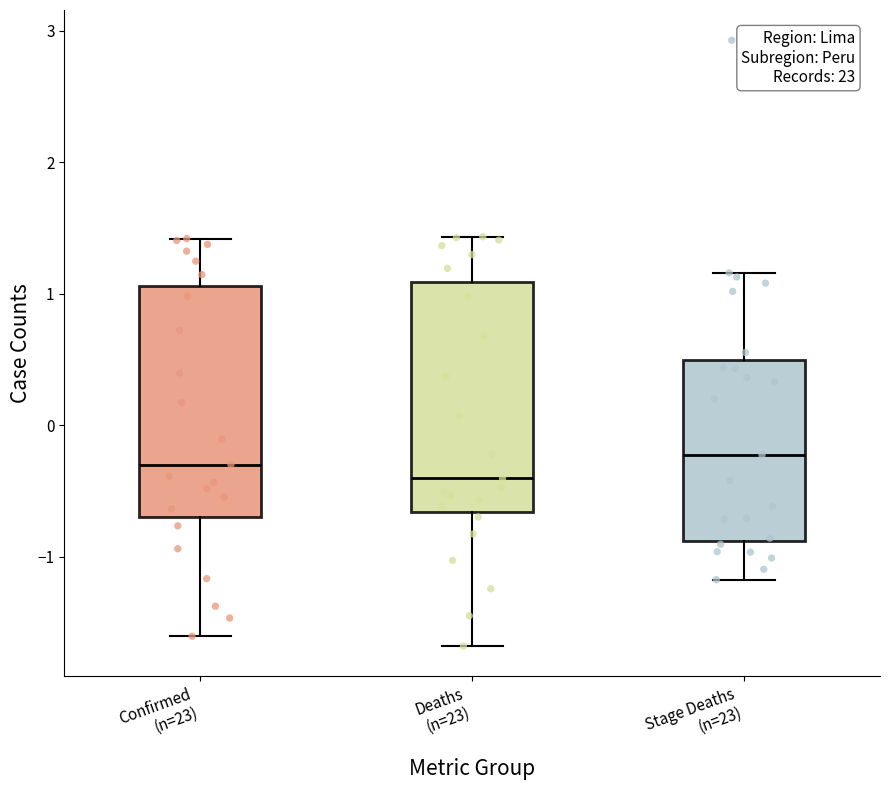

Which box has the lowest median line?

Deaths (n=23)